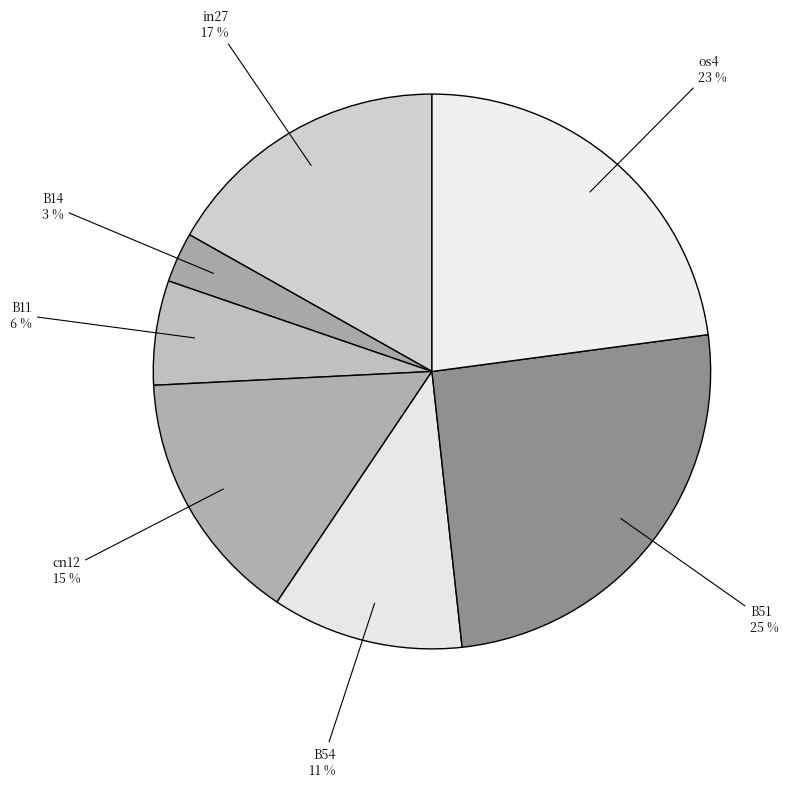

To the nearest percent, what is the difference between the B14 and cn12 slice percentages?

12%